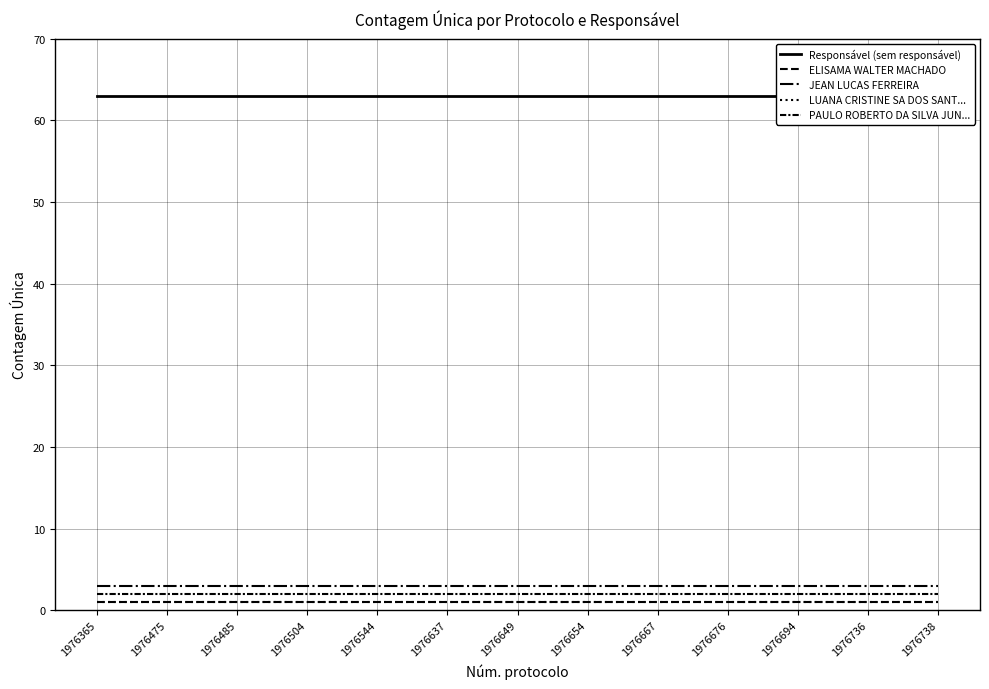

List the labels in order of ELISAMA WALTER MACHADO value, largest first.

1976365, 1976475, 1976485, 1976504, 1976544, 1976637, 1976649, 1976654, 1976667, 1976676, 1976694, 1976736, 1976738